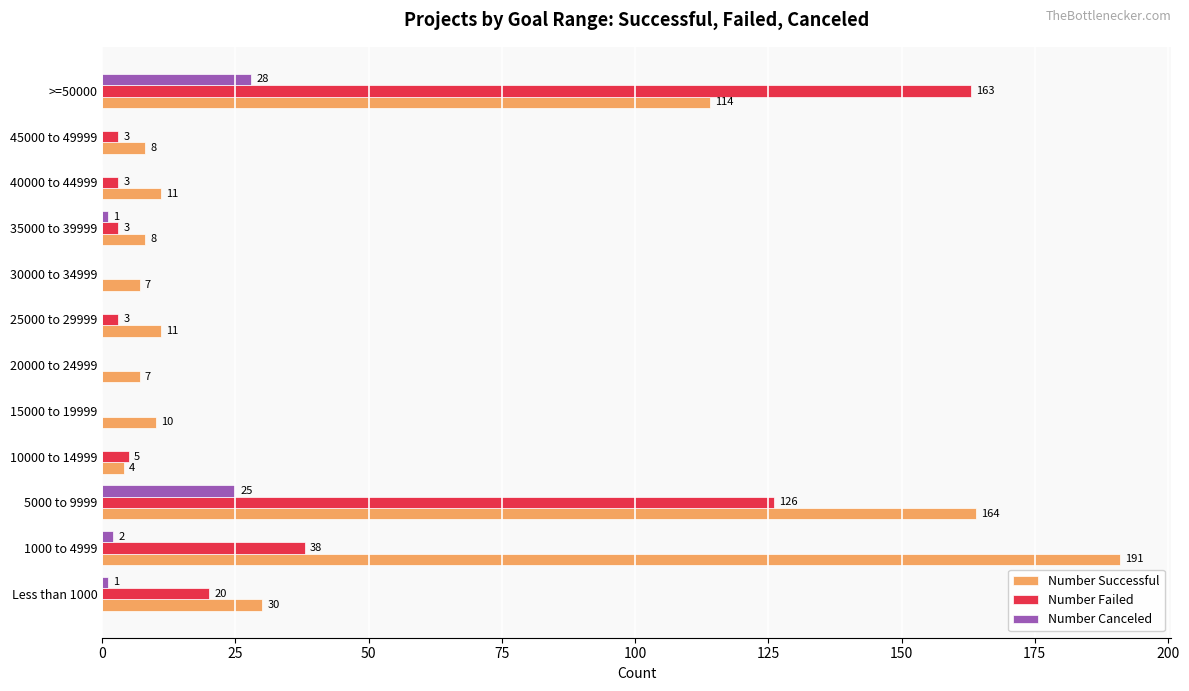

Which series has the largest total across all categories?

Number Successful